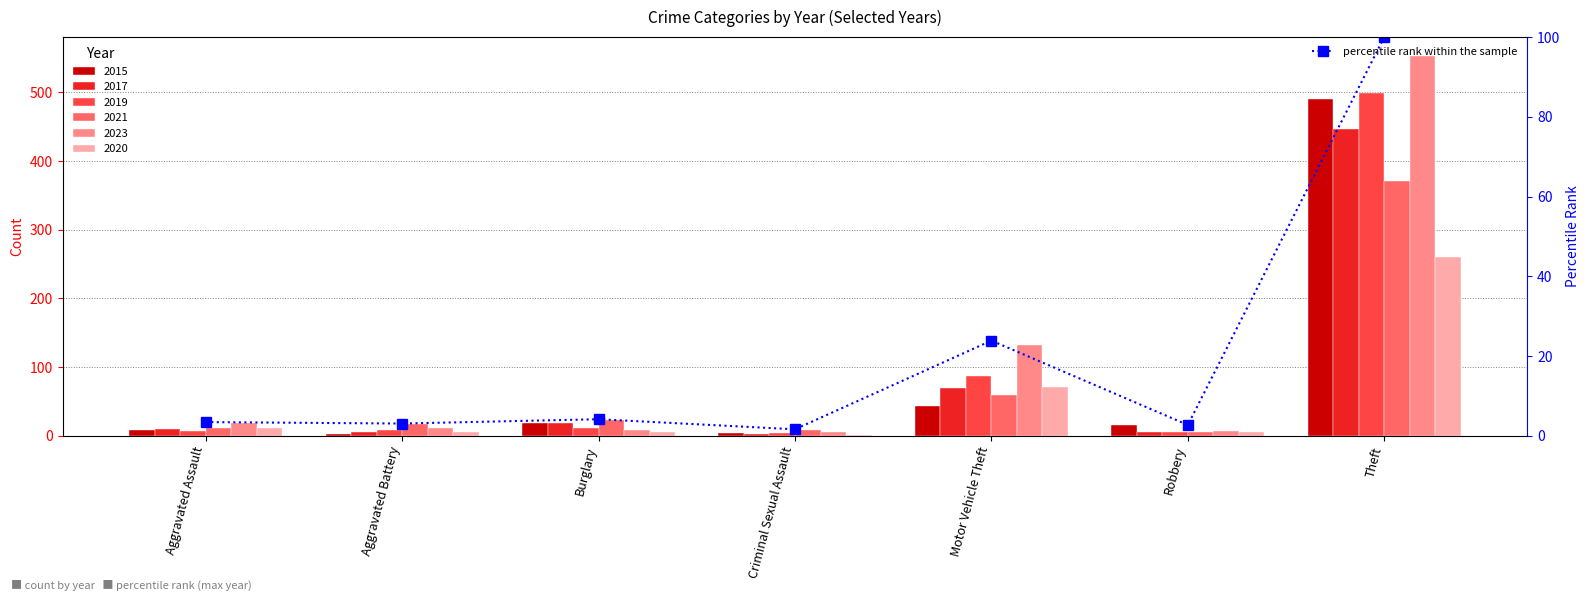

Is it true that the value at Aggravated Battery is 3.1?

True